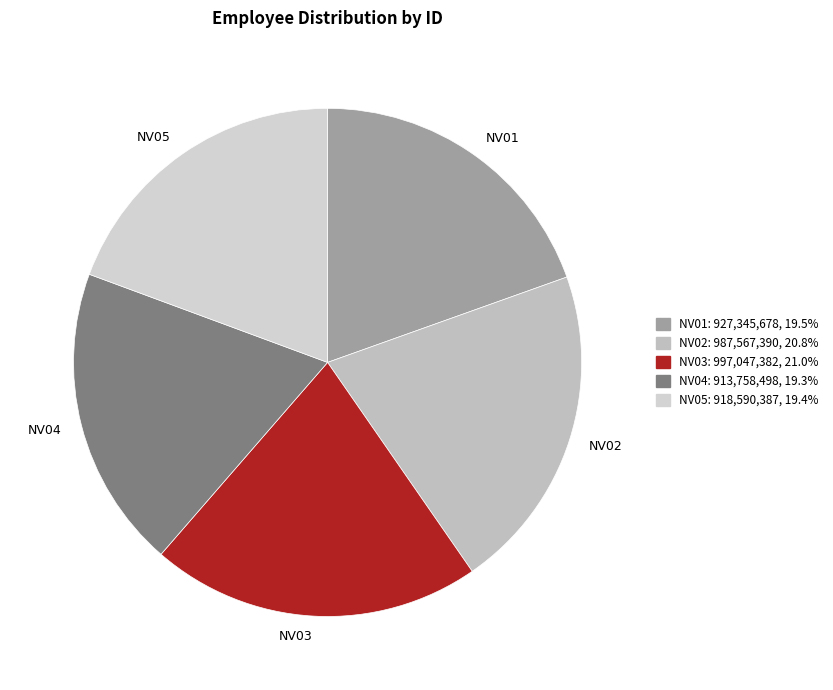

Count the number of slices in the pie.

5